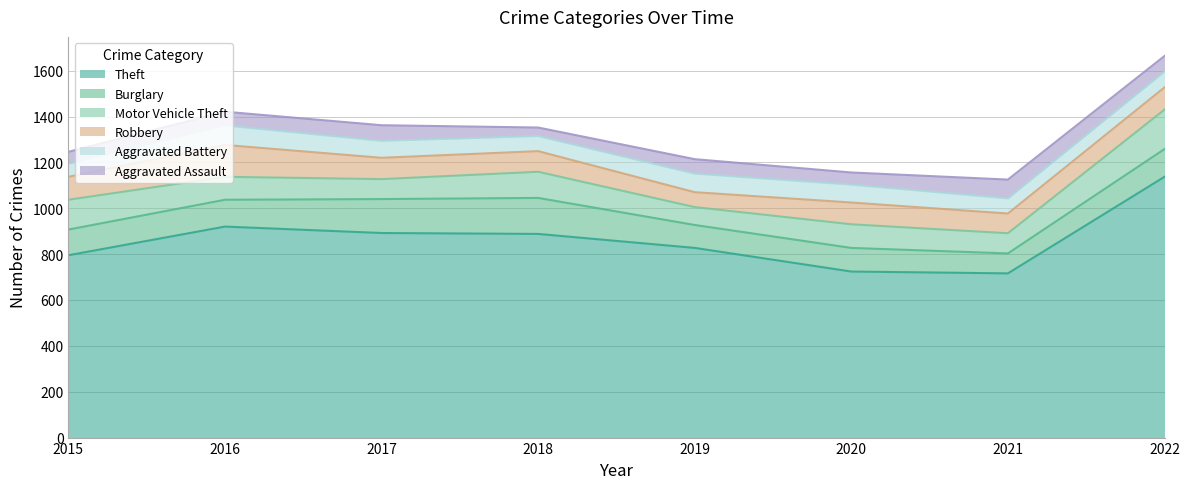

What is the value of the Burglary point at the 6th from the left?

103